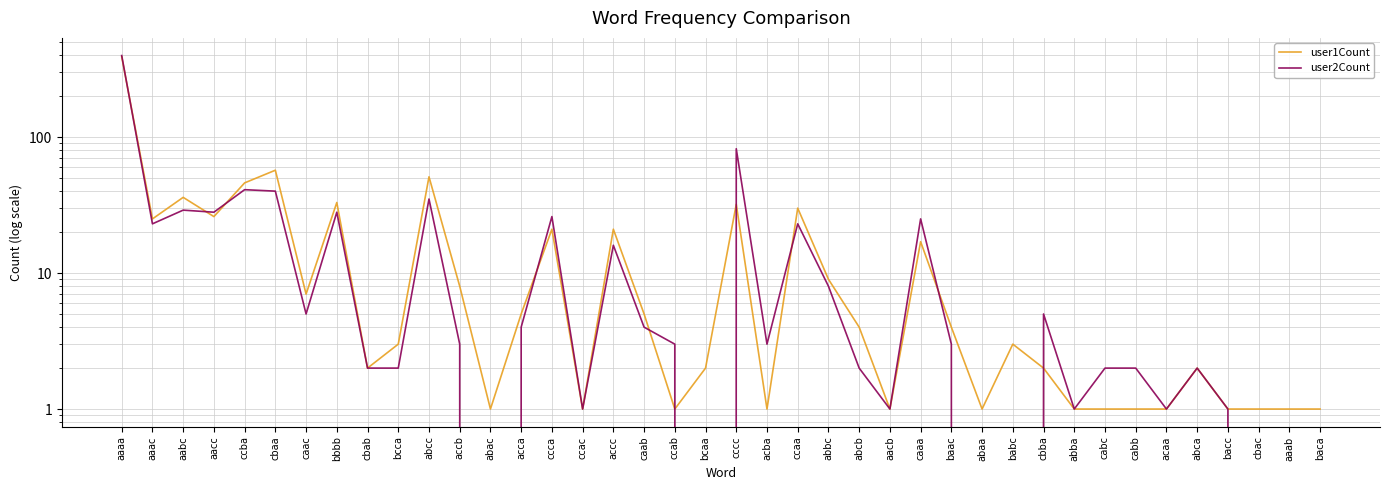

What is the sum of the user1Count values at ccba and cabc?

47